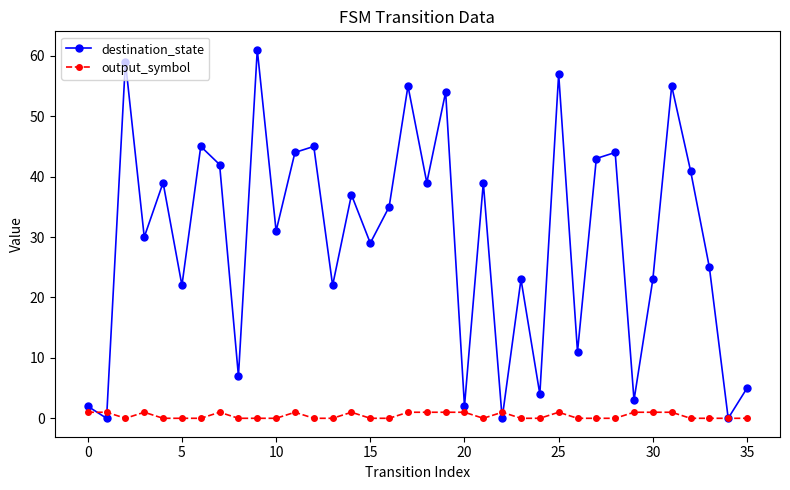

List the series in order of their peak value, highest first.

destination_state, output_symbol